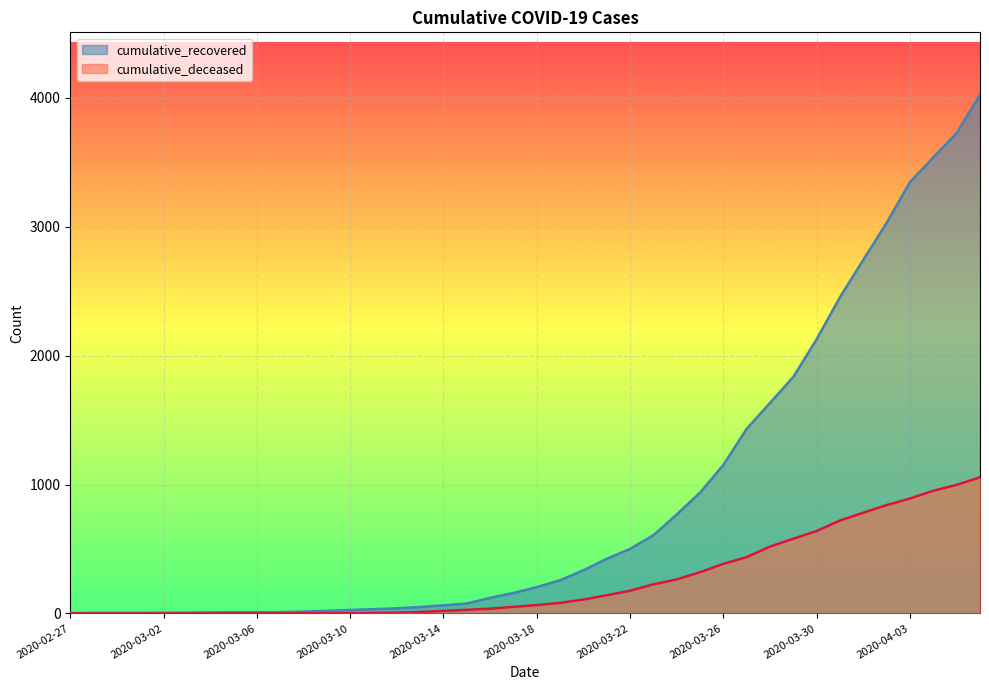

At which category is the sum across all series the highest?

2020-04-06